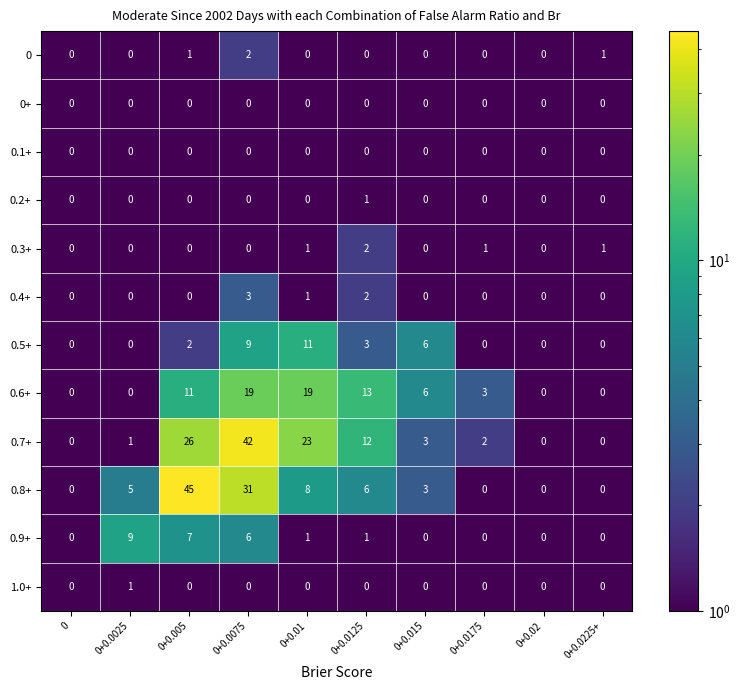

How many 1.0+ values are between 0 and 1?

10